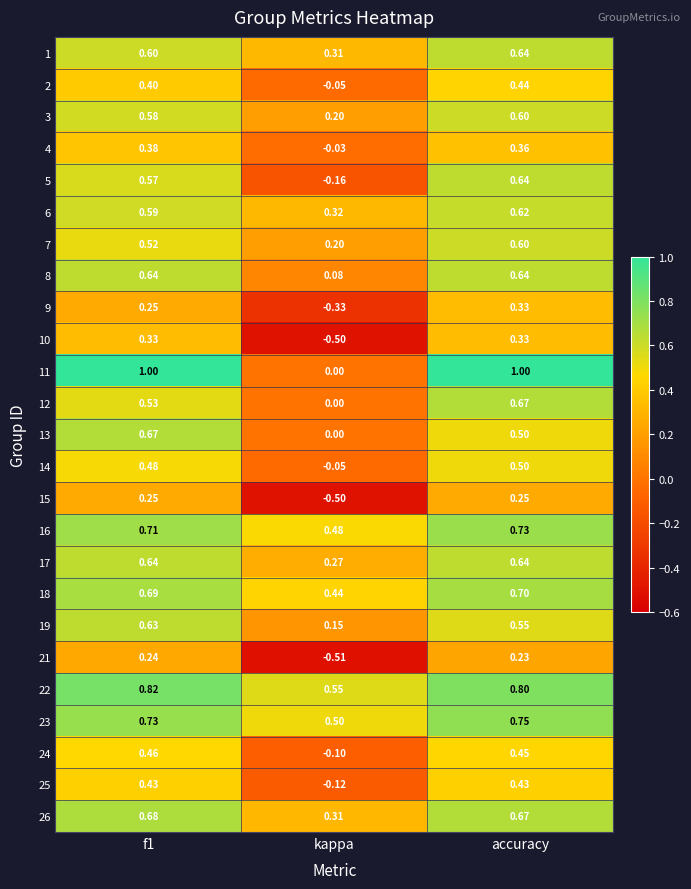

At which label is 1 closest to 0?

kappa